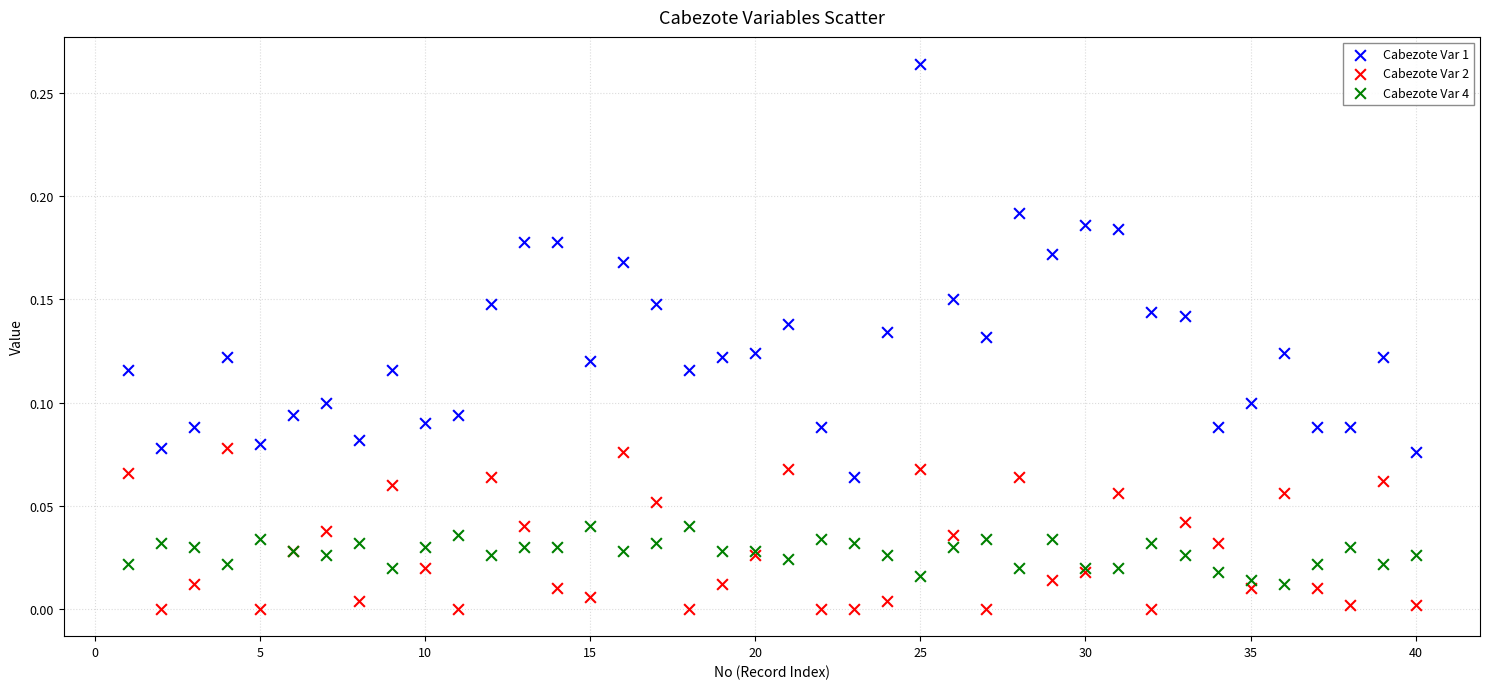

Which series contains the highest Y value?

Cabezote Var 1